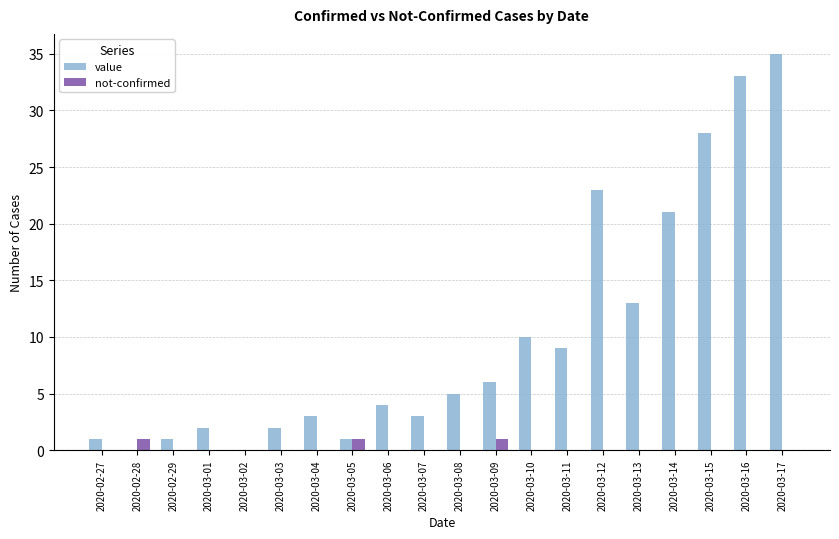

What is the total value across all series at 2020-03-17?

35